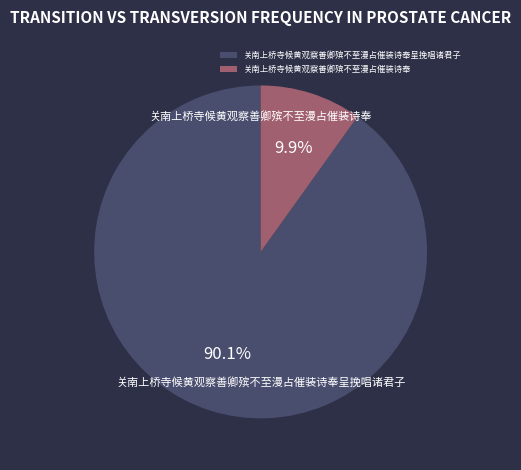

Rank the categories by value from lowest to highest.

关南上桥寺候黄观察善卿殡不至漫占催装诗奉, 关南上桥寺候黄观察善卿殡不至漫占催装诗奉呈挽唱诸君子